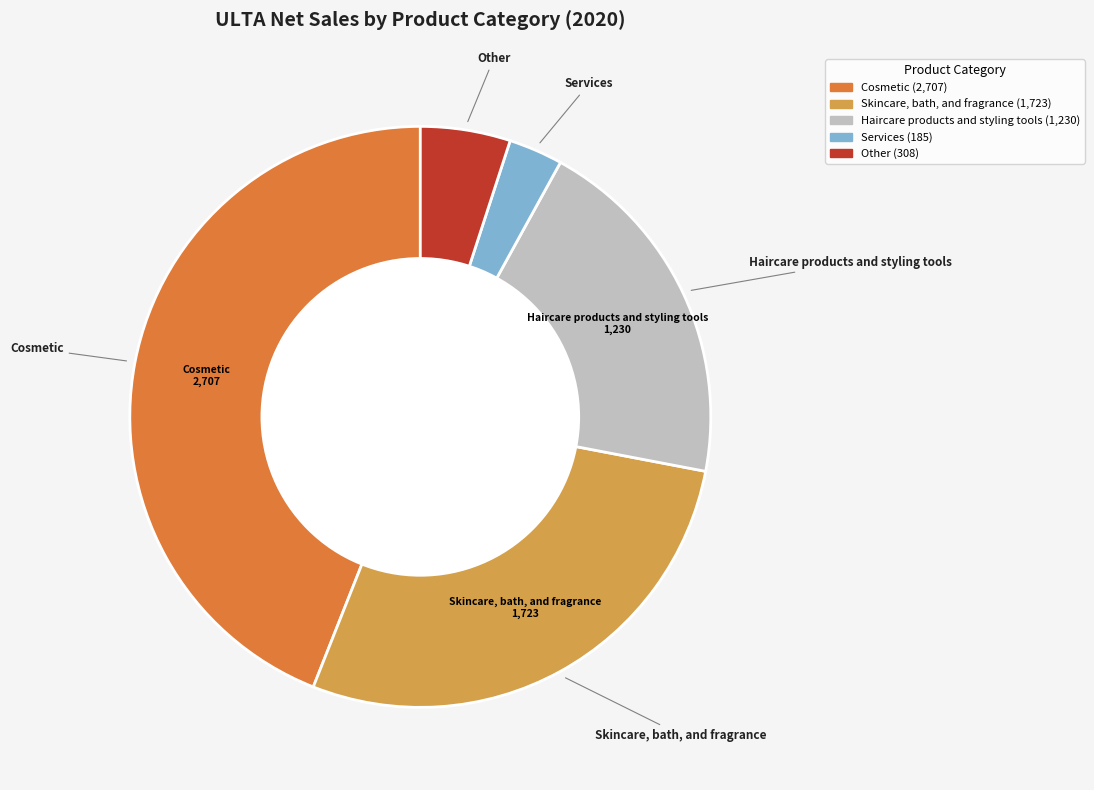

Count the number of slices in the pie.

5